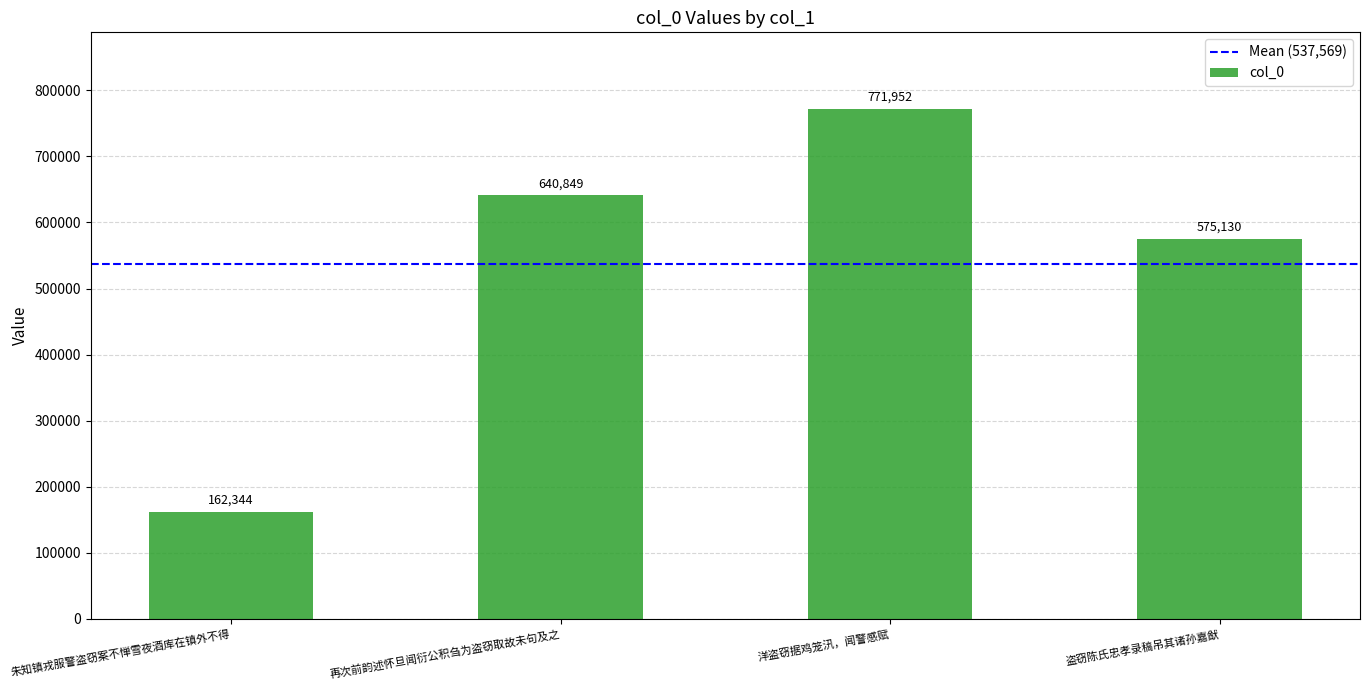

True or false: the data shows 640849 at 再次前韵述怀旦闻衍公积刍为盗窃取故未句及之.

True